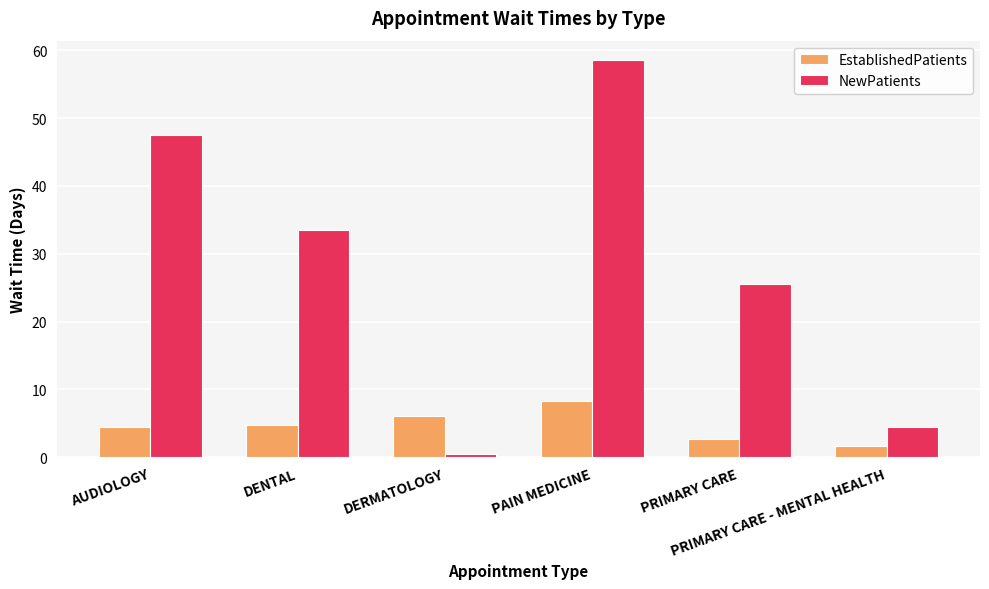

Which series has the largest total across all categories?

NewPatients